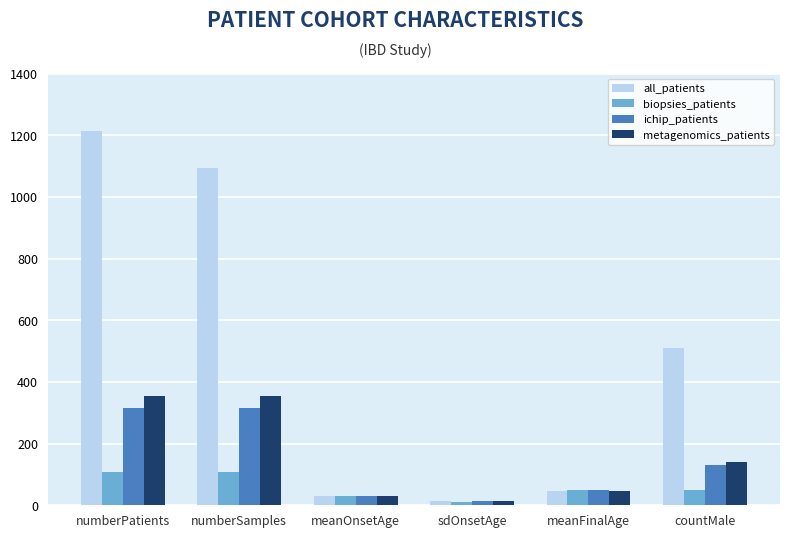

What are all the series names shown in the legend?

all_patients, biopsies_patients, ichip_patients, metagenomics_patients